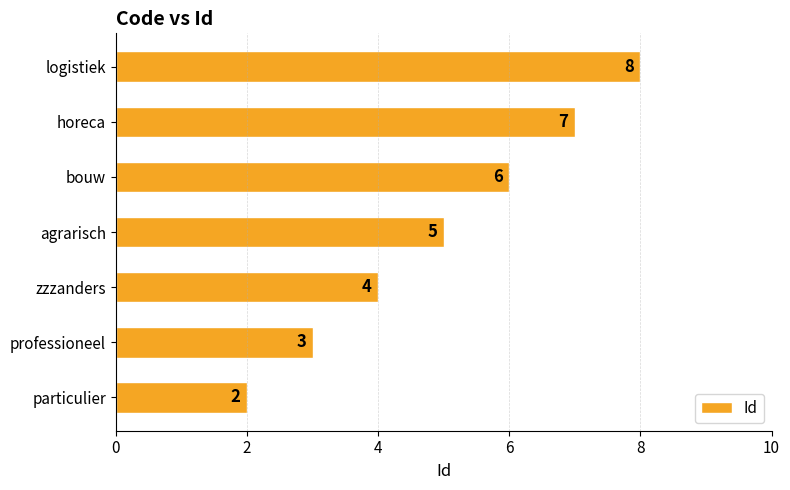

What is the sum of all values?

35